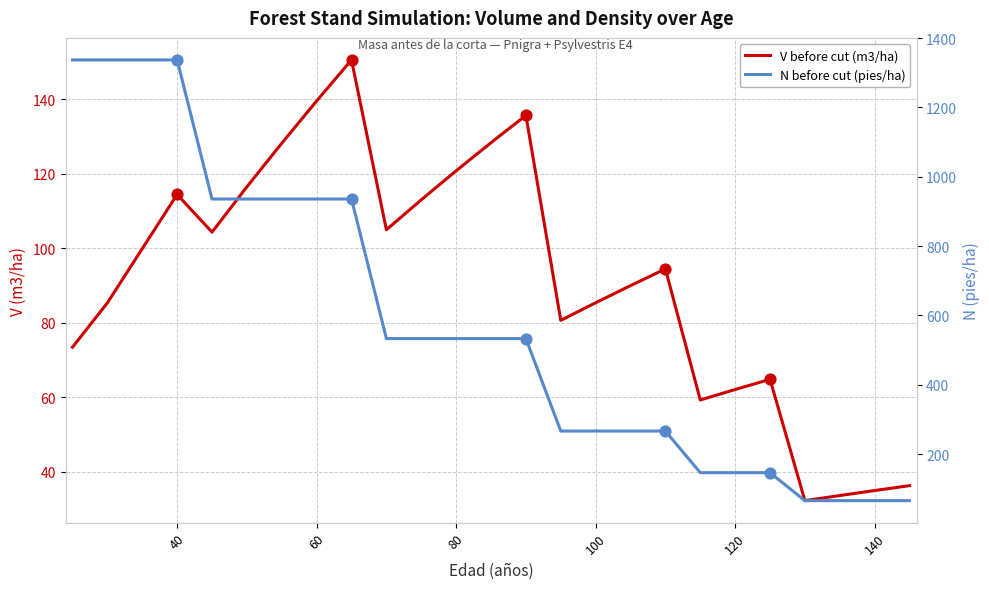

Which series has the largest Y range (max minus min)?

N before cut (pies/ha)